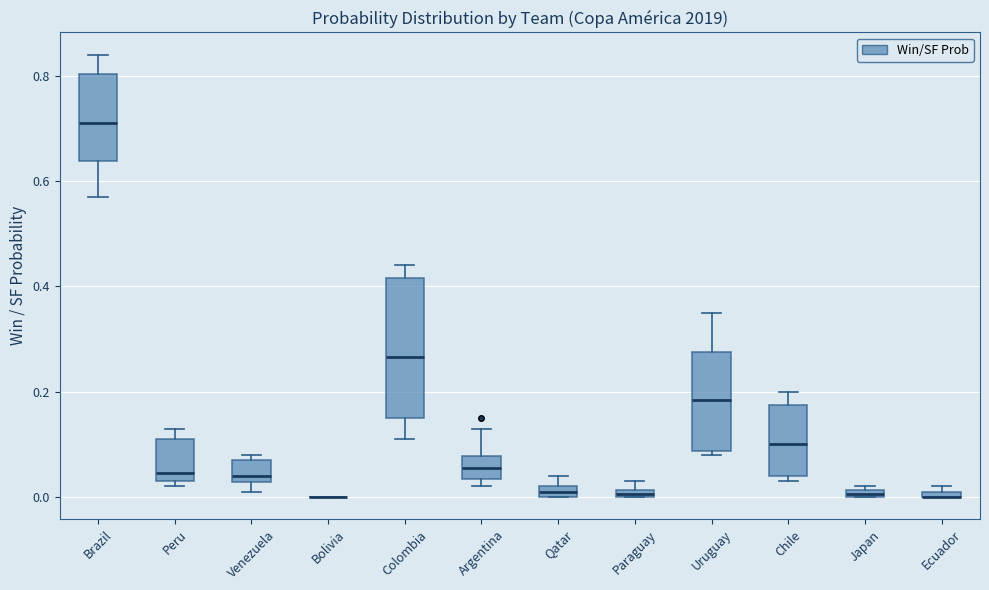

Comparing the boxes themselves (not the whiskers), which one is the tallest?

Colombia